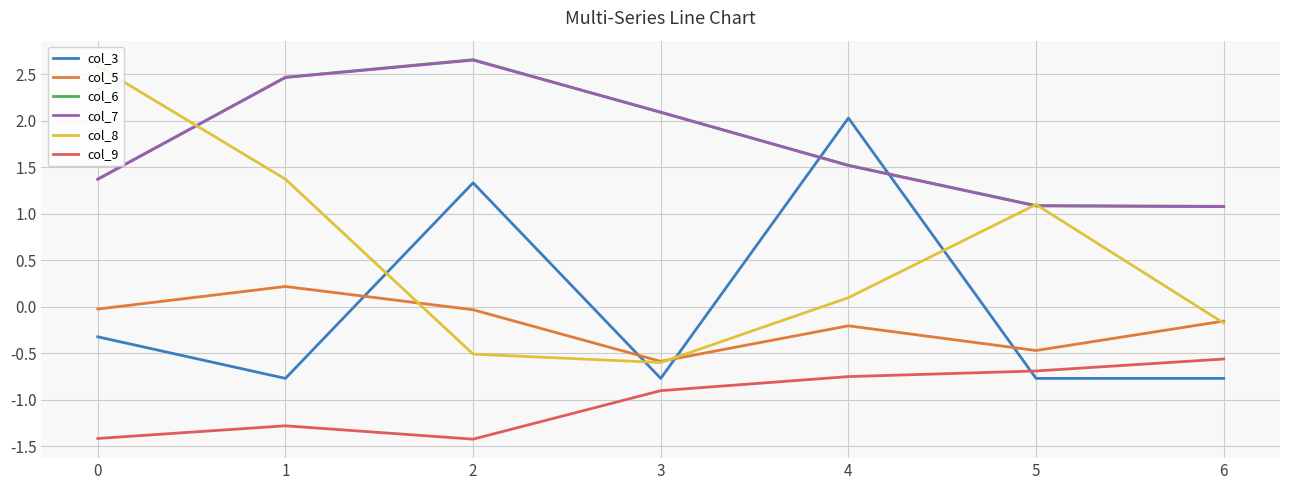

At how many categories does at least one series exceed -1?

7